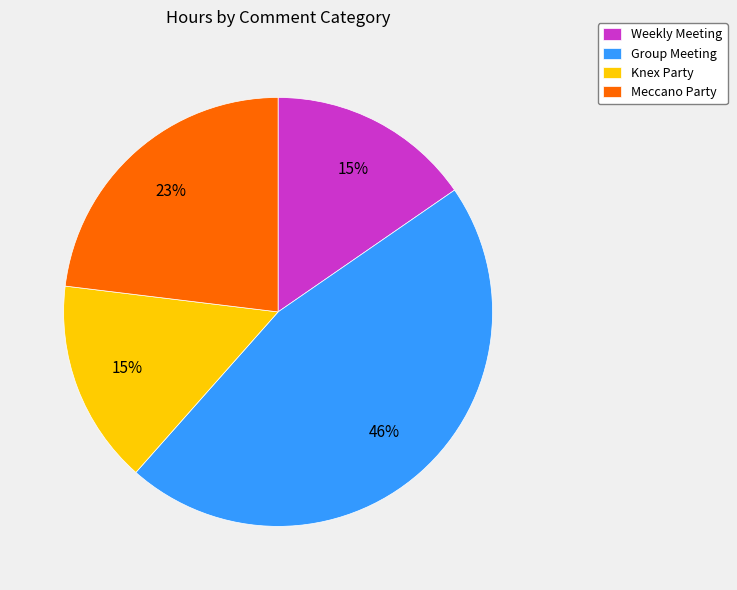

To the nearest percent, what percentage of the pie is Group Meeting?

46%